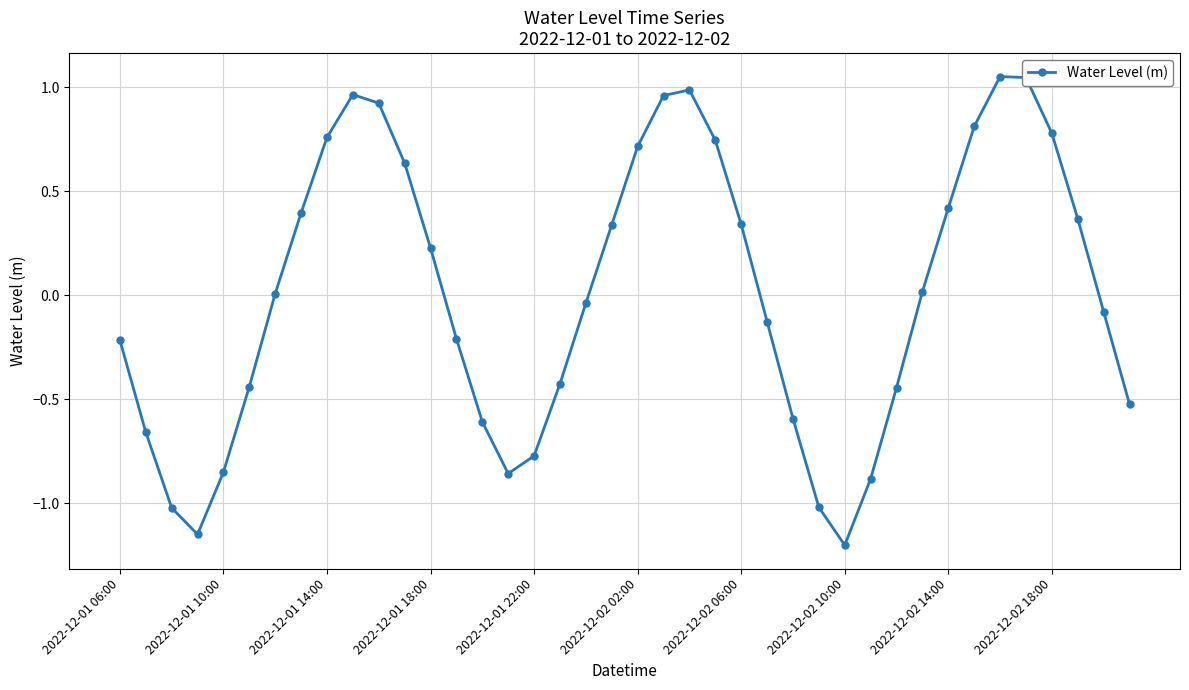

What is the difference between the second highest and minimum values?

2.2